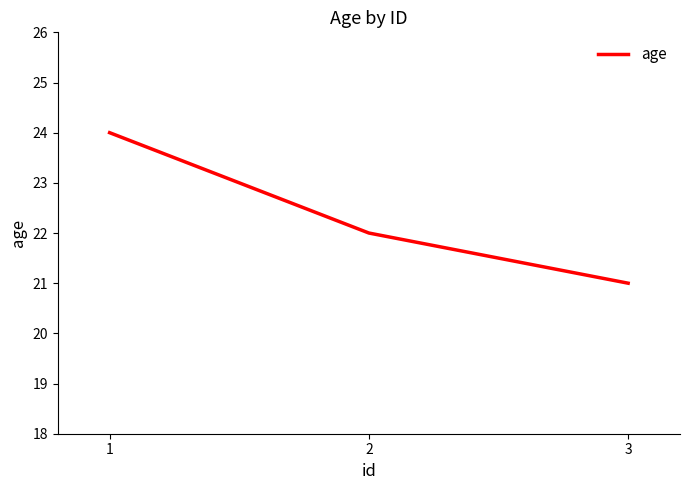

Reading right to left, what are all the values shown in this chart?

21	22	24